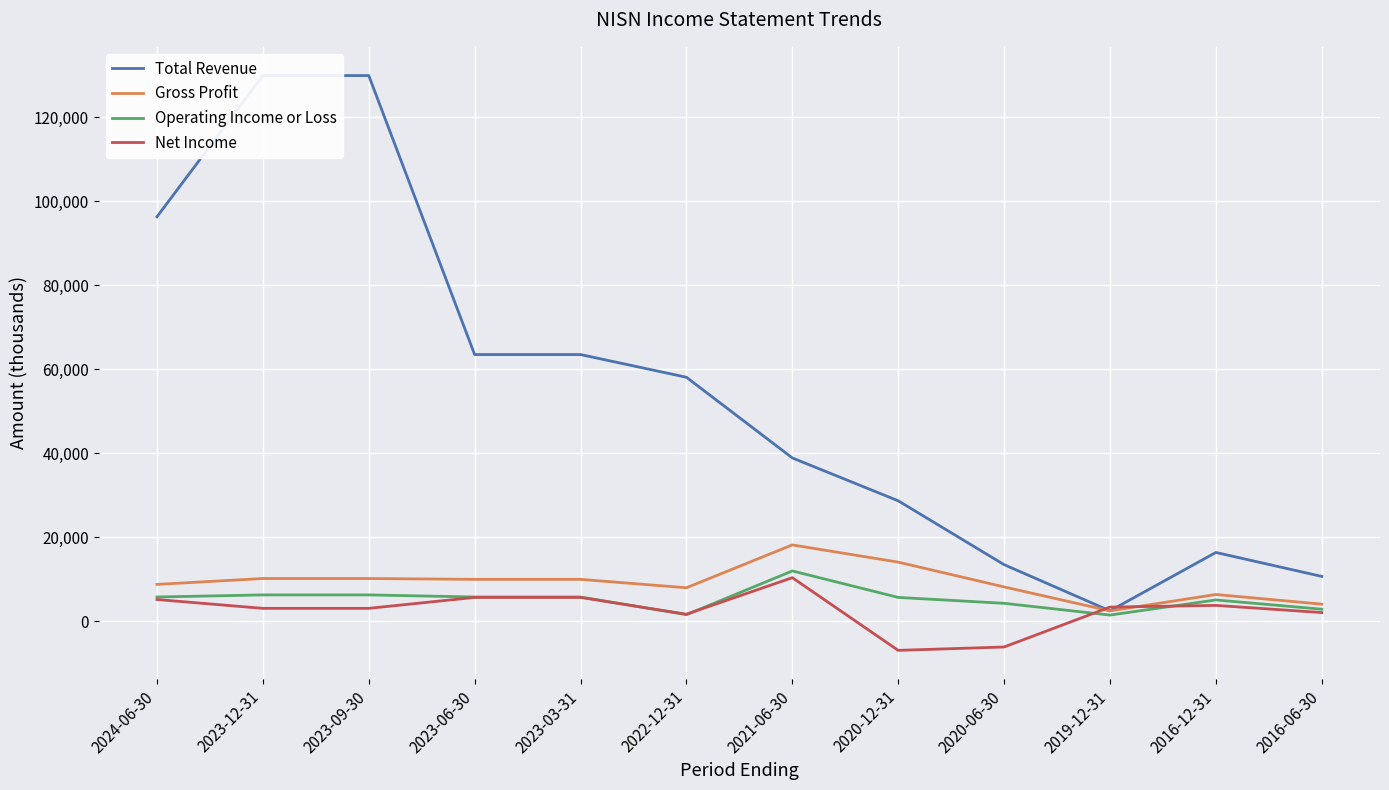

What is the label of the 8th point from the left?

2020-12-31